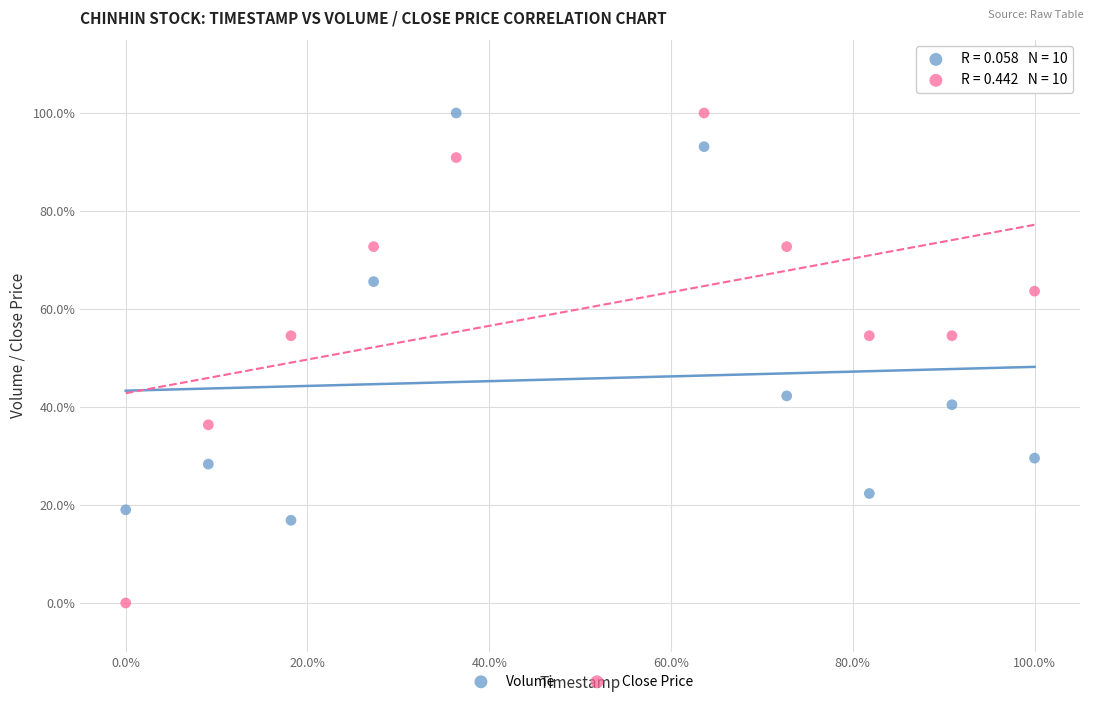

Which series contains the lowest Y value?

Close Price